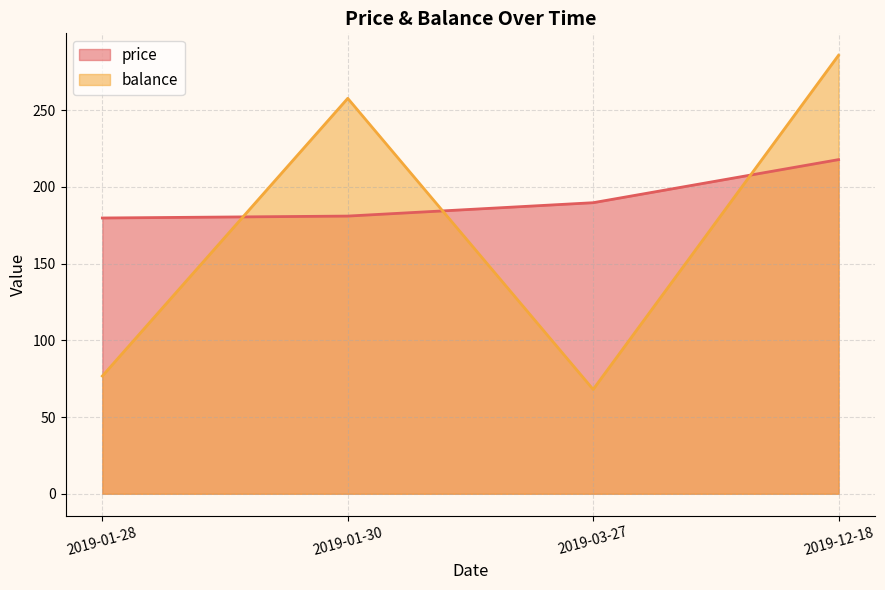

What is the difference between the maximum and minimum values in the price series?

38.0